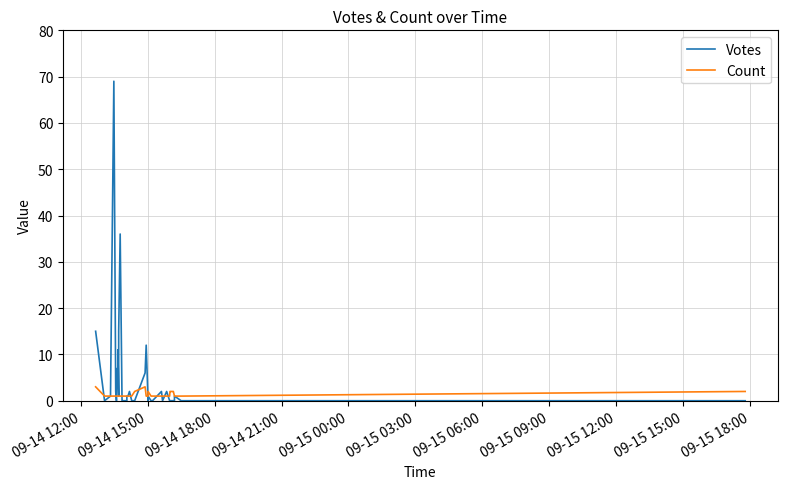

What is the label of the 40th point from the right?

09-14 12:00